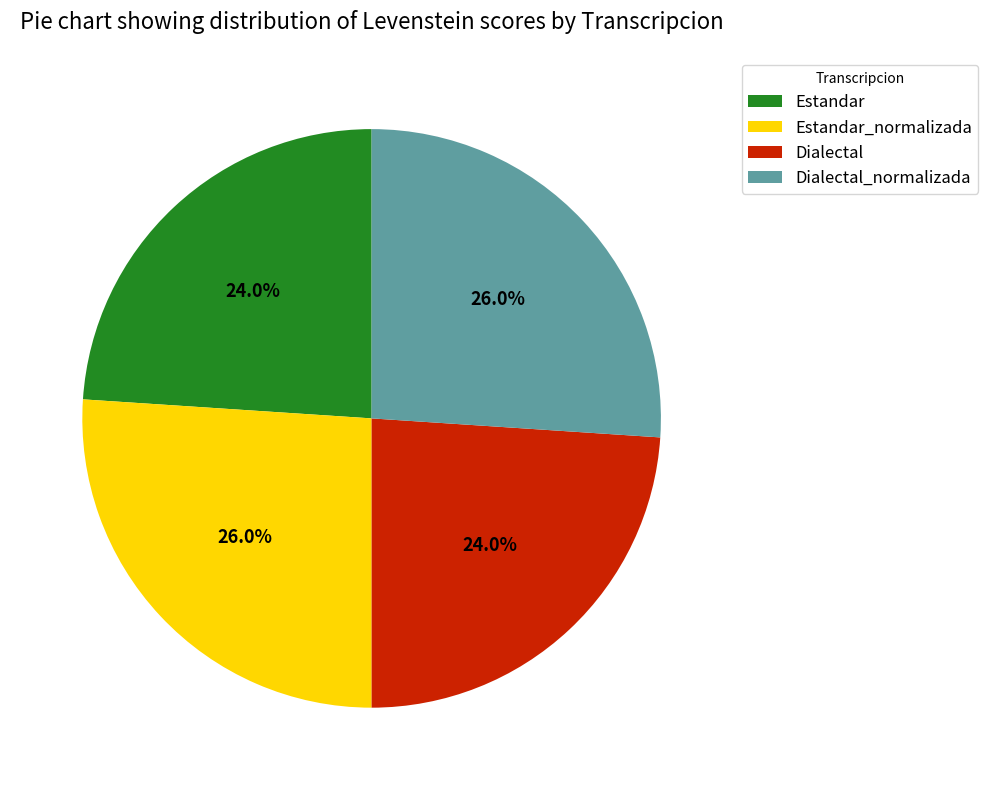

Between Estandar_normalizada and Estandar, which is larger?

Estandar_normalizada